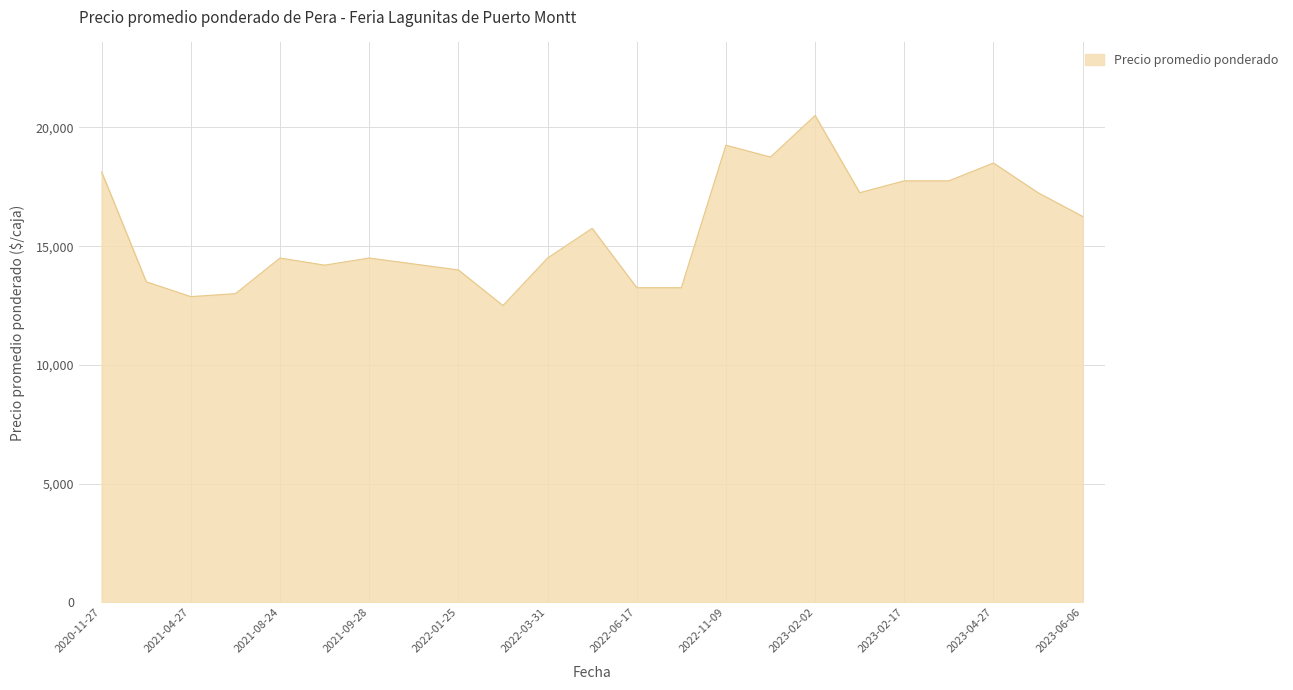

Does the chart have visible grid lines?

Yes